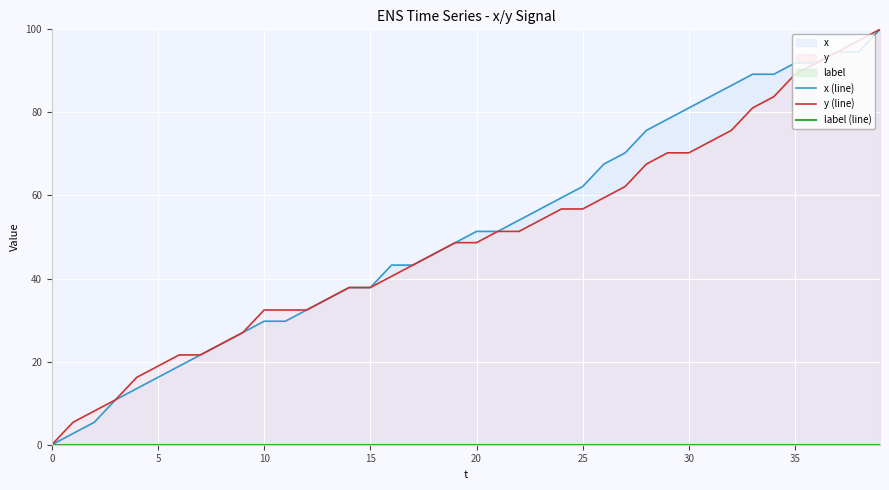

Which series has the largest range (max minus min)?

x (line)